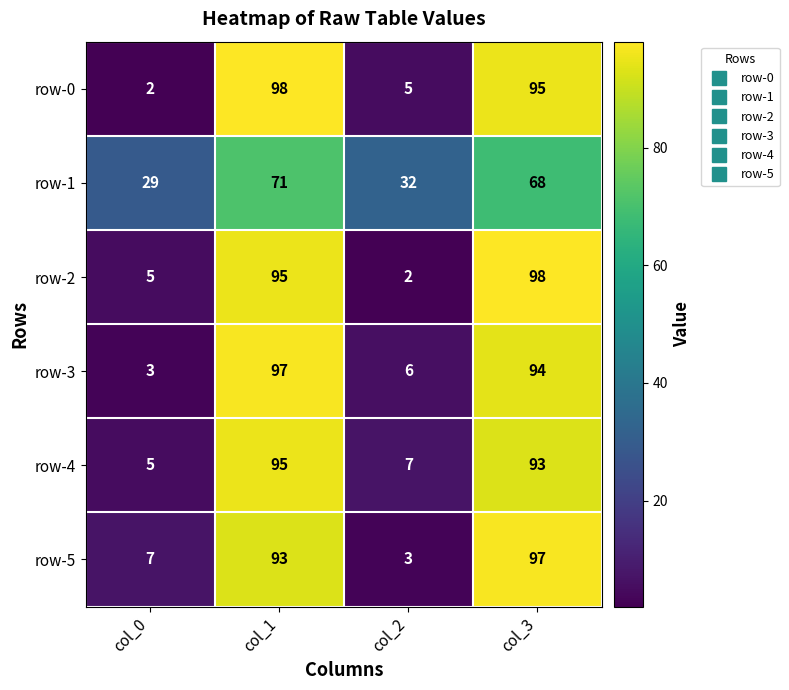

What is the highest value of the row-4 series?

95